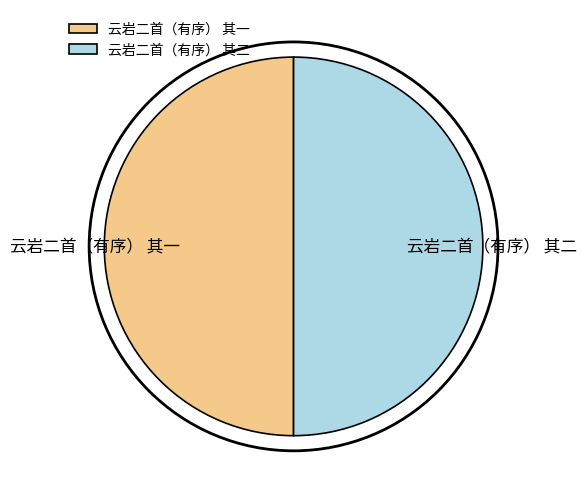

The 云岩二首（有序） 其一 slice represents 63% of the pie. True or false?

False